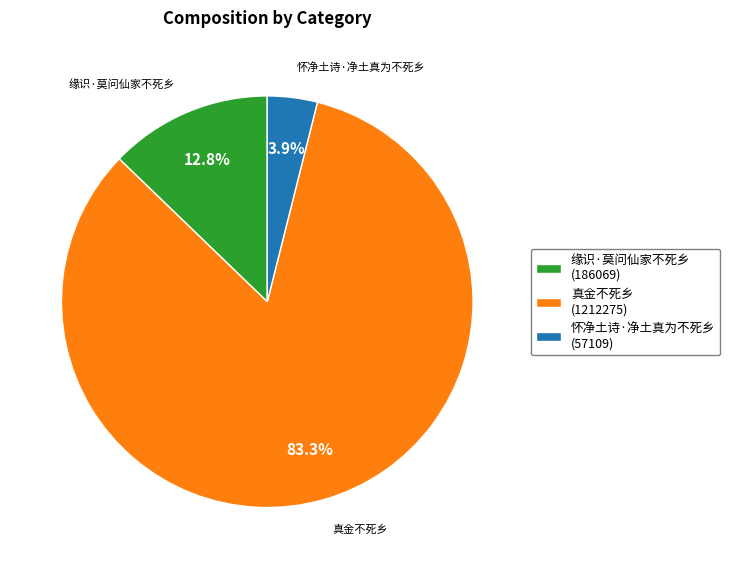

To the nearest percent, what percentage of the pie is 怀净土诗·净土真为不死乡?

4%